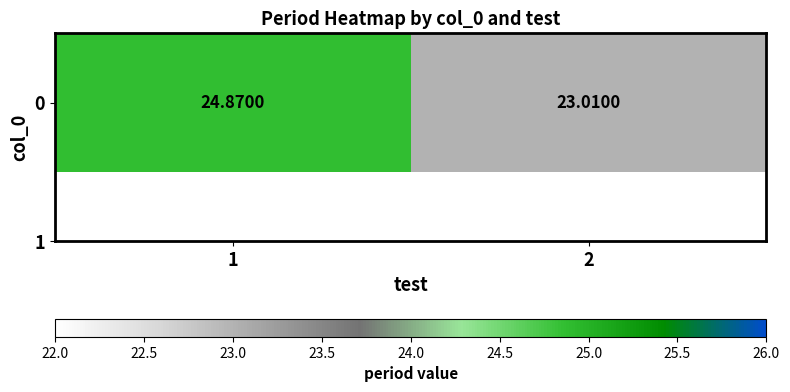

What value does the data have at 1?

24.9